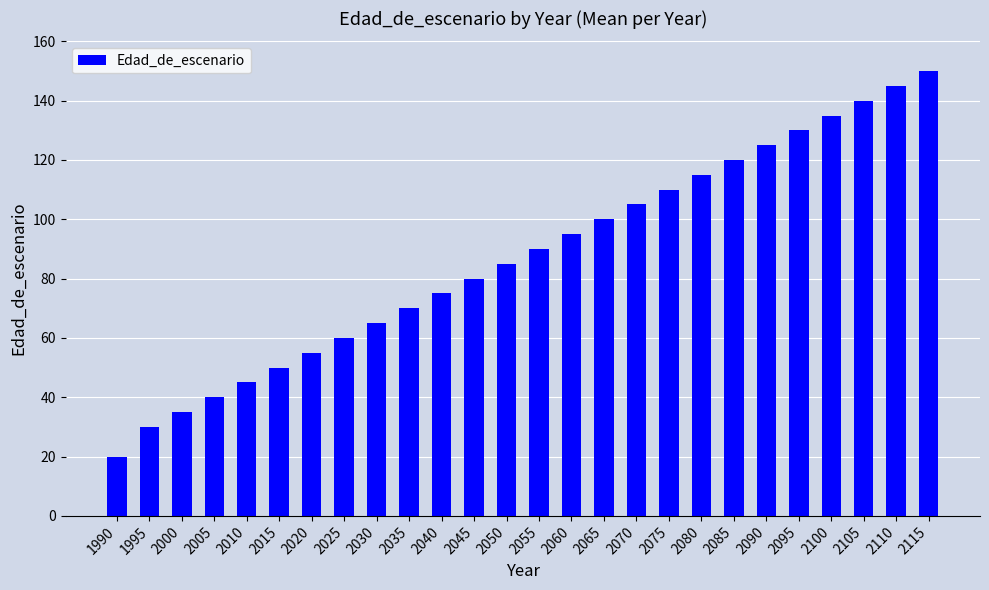

Reading left to right, extract all data points from this chart.

20	30	35	40	45	50	55	60	65	70	75	80	85	90	95	100	105	110	115	120	125	130	135	140	145	150